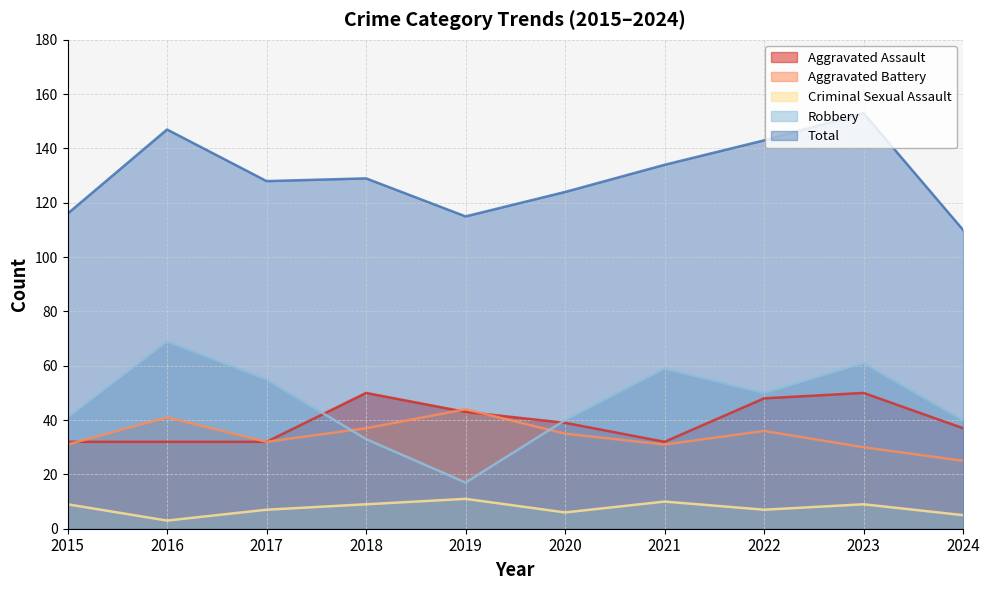

Where do Aggravated Battery and Robbery first cross each other?

2017 and 2018